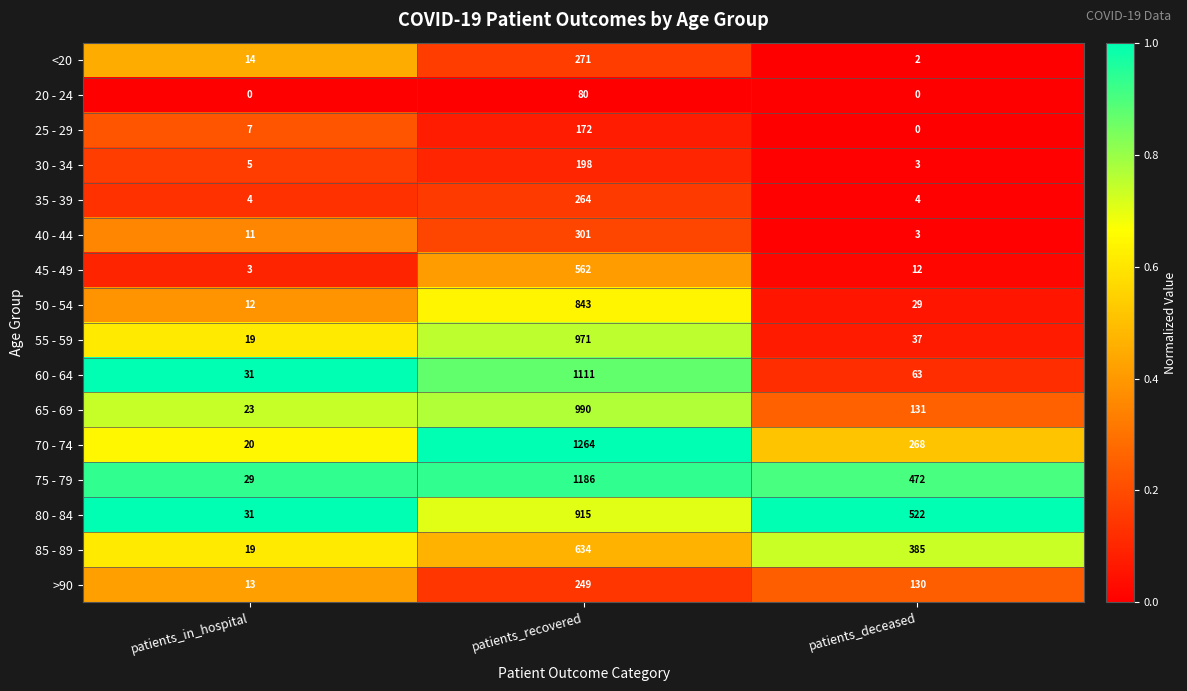

What is the spread (max minus min) of values at patients_in_hospital?

31